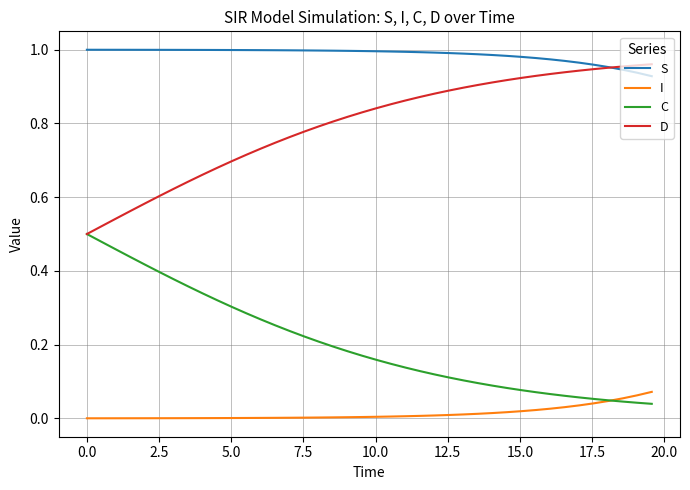

Rank the series by their average value, from highest to lowest.

S, D, C, I